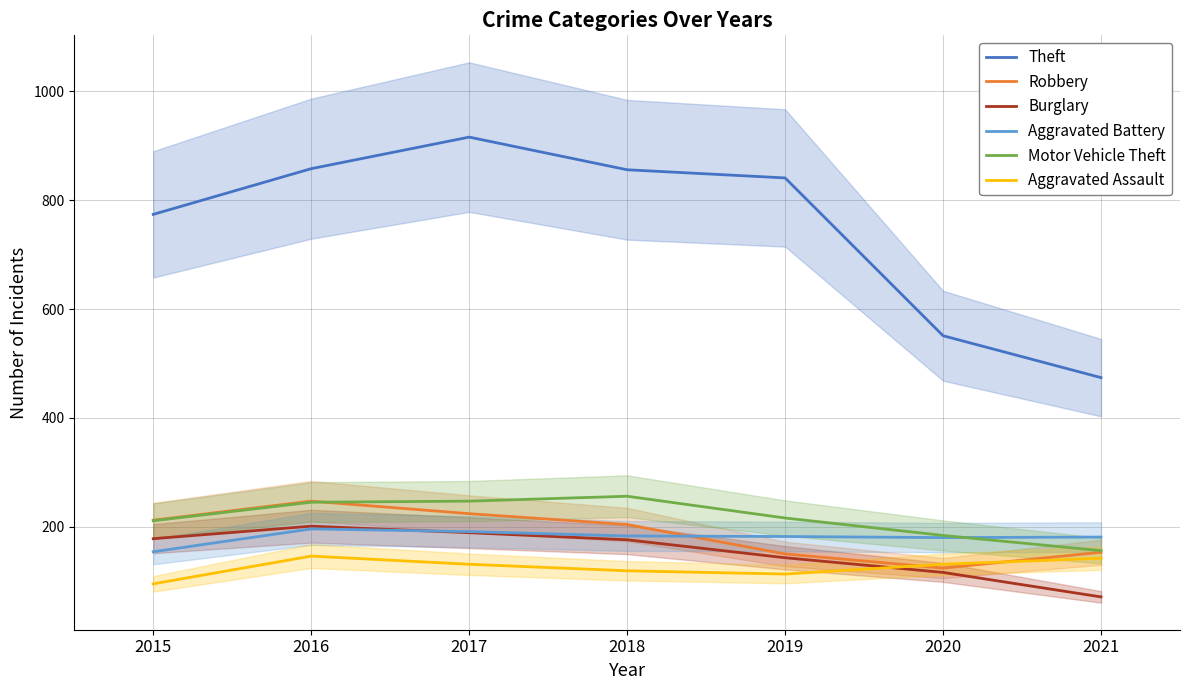

The Theft series shows 336 at 2018. True or false?

False